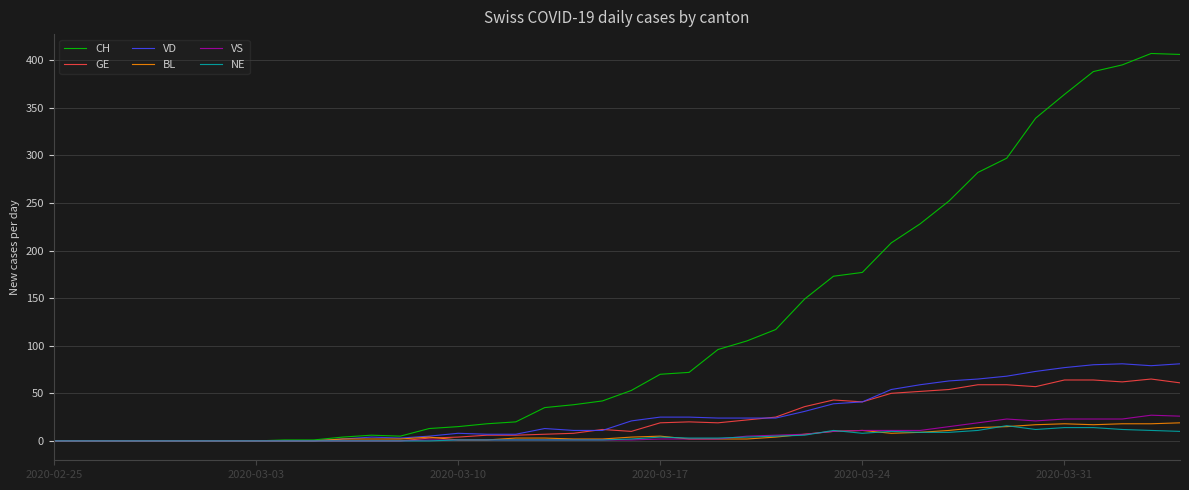

What is the greatest value displayed?

407